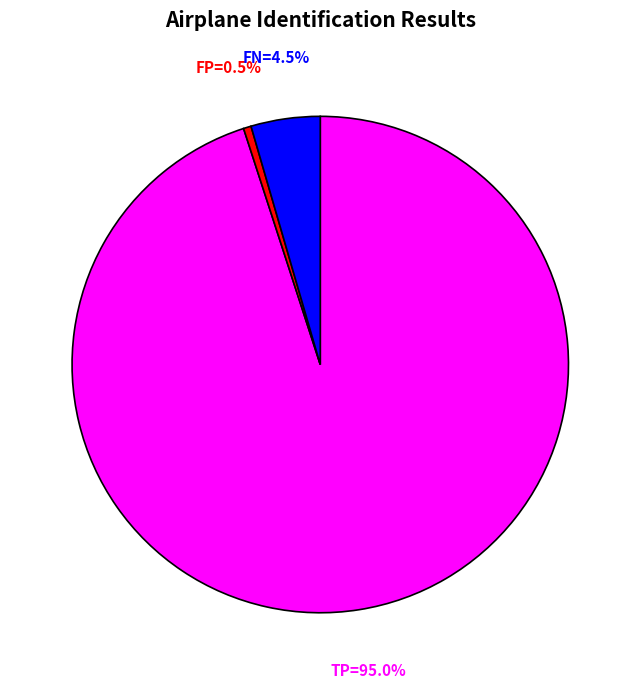

Is there any slice that represents more than half of the pie?

Yes